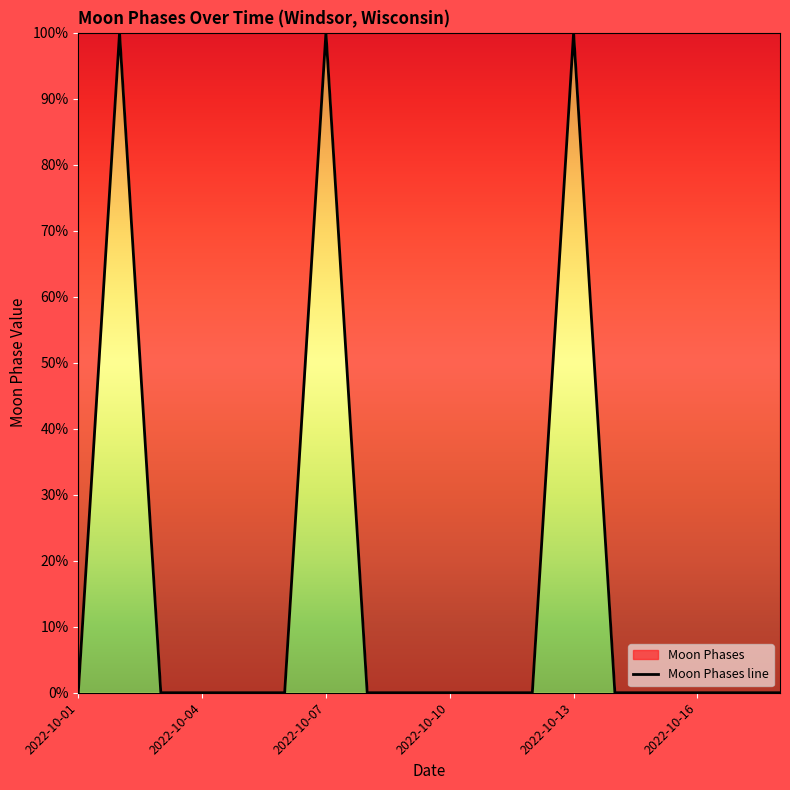

At which label is the value closest to 50?

2022-10-01